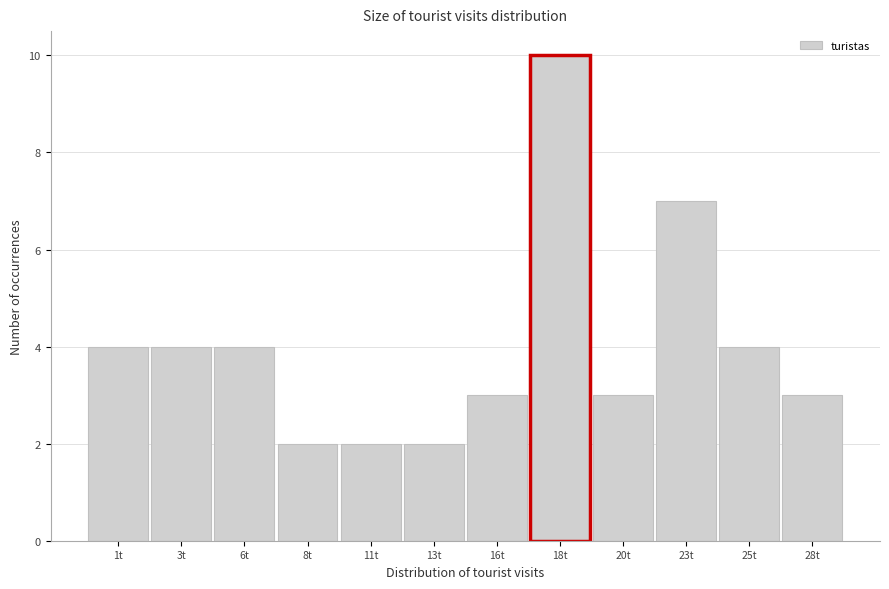

Reading left to right, extract all data points from this chart.

4	4	4	2	2	2	3	10	3	7	4	3